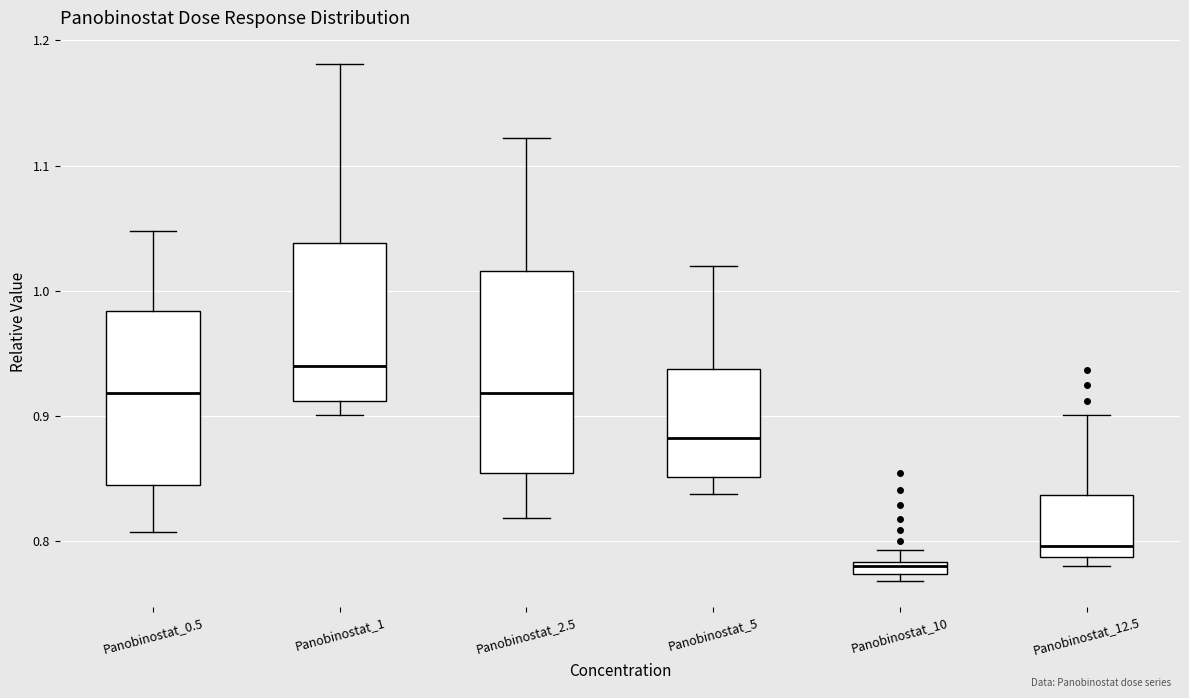

Where is the upper edge of the box for Panobinostat_12.5 on the y-axis? The values are not printed on the chart, so give them approximately, as read against the axis.

0.84